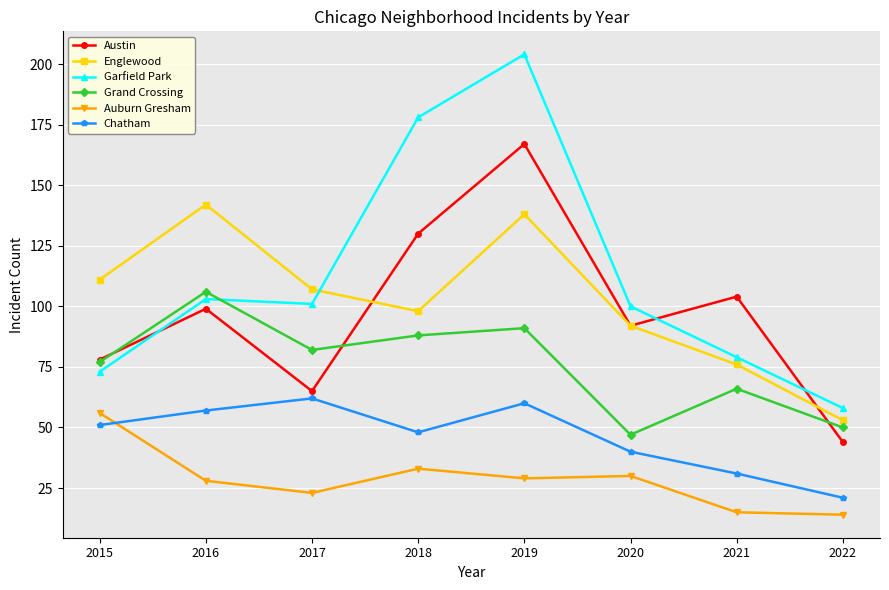

Is the value of Englewood at 2016 greater than the value of Chatham at 2018?

Yes